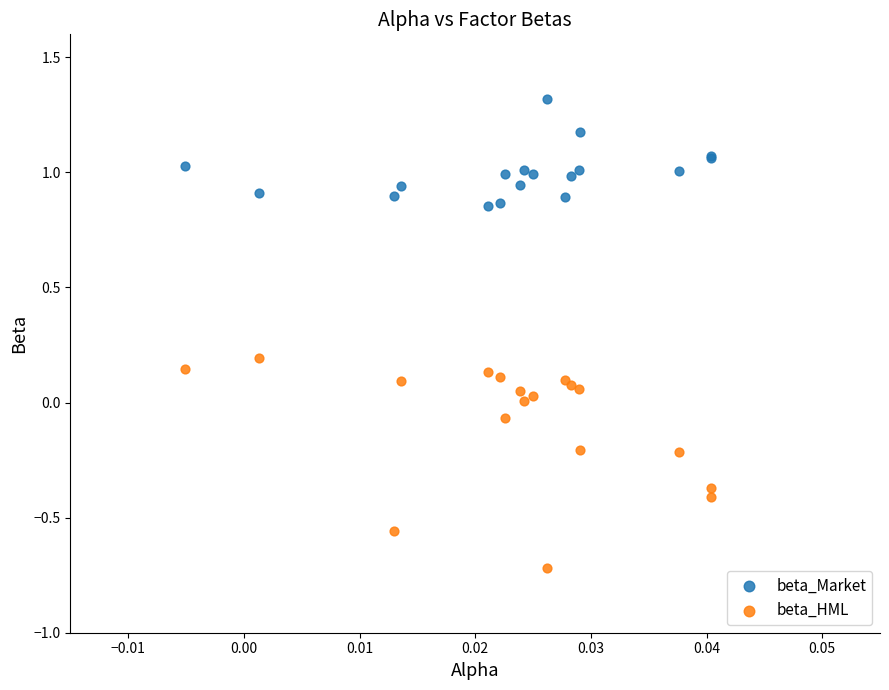

Which series reaches the minimum Y coordinate?

beta_HML